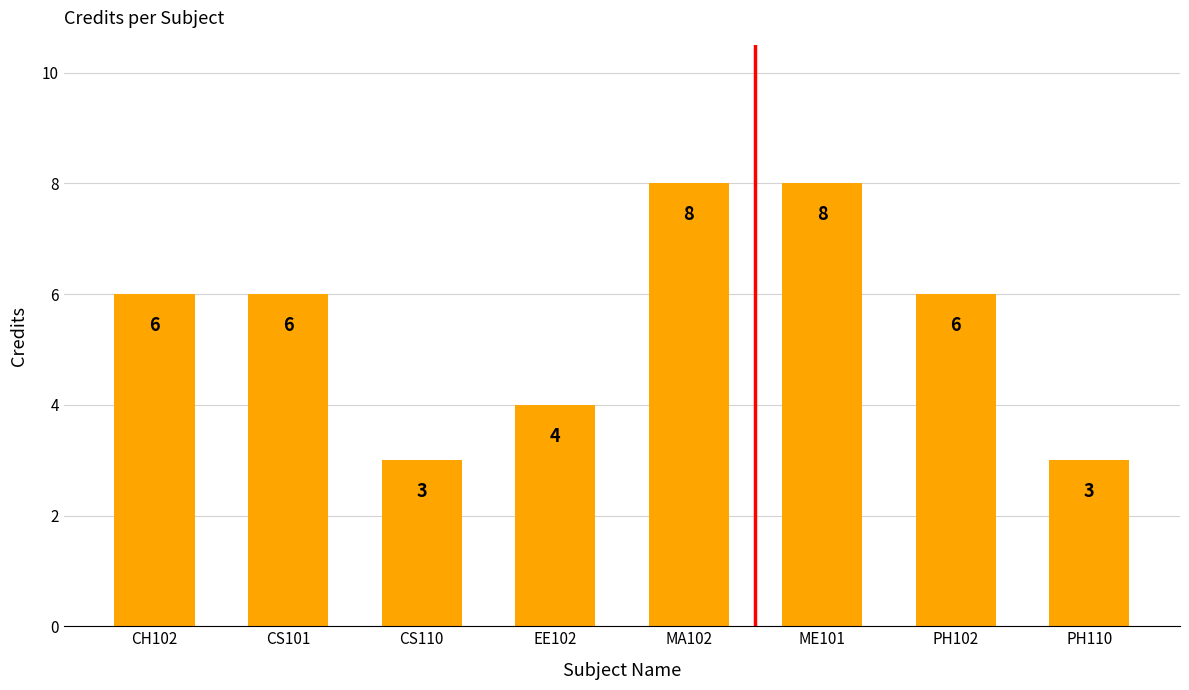

Is it true that the value at ME101 is 11?

False